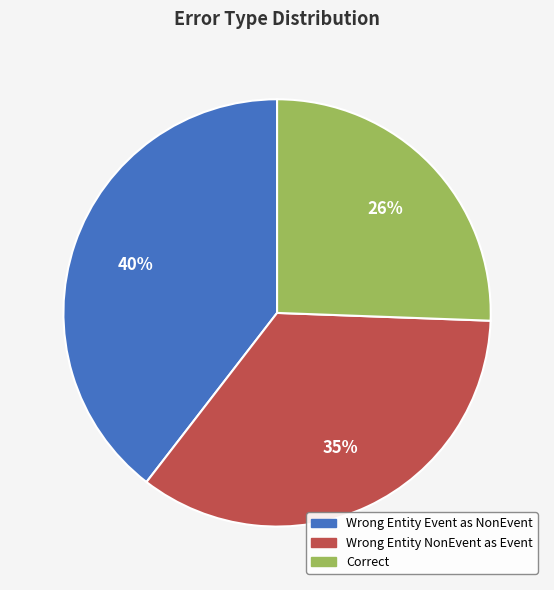

To the nearest percent, what is the difference between the largest and smallest slice percentages?

14%